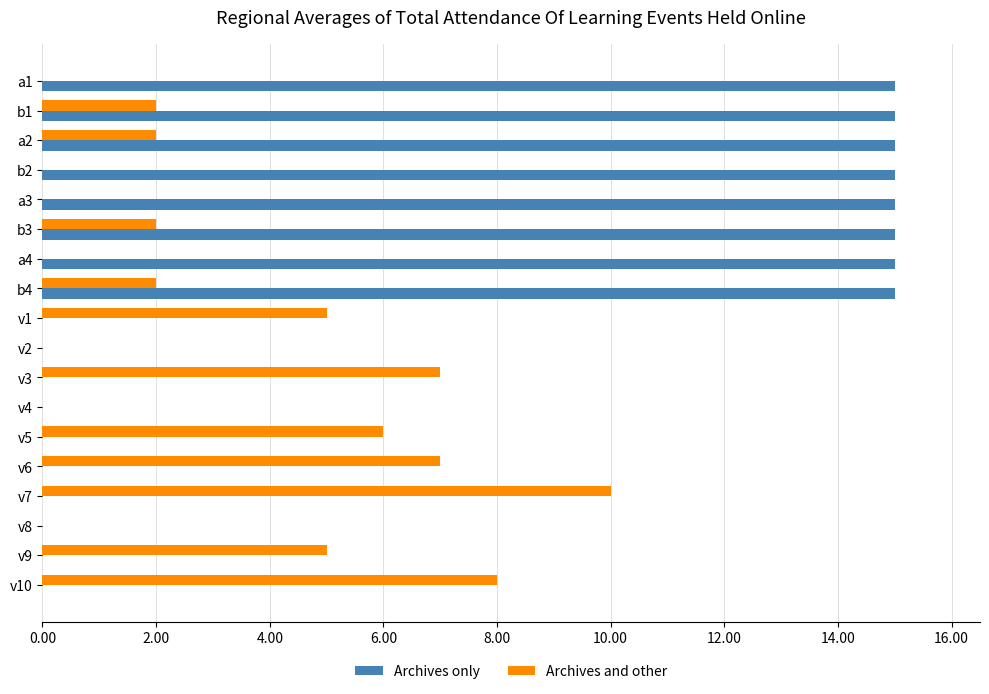

Which series changed the most between v7 and v8?

Archives and other